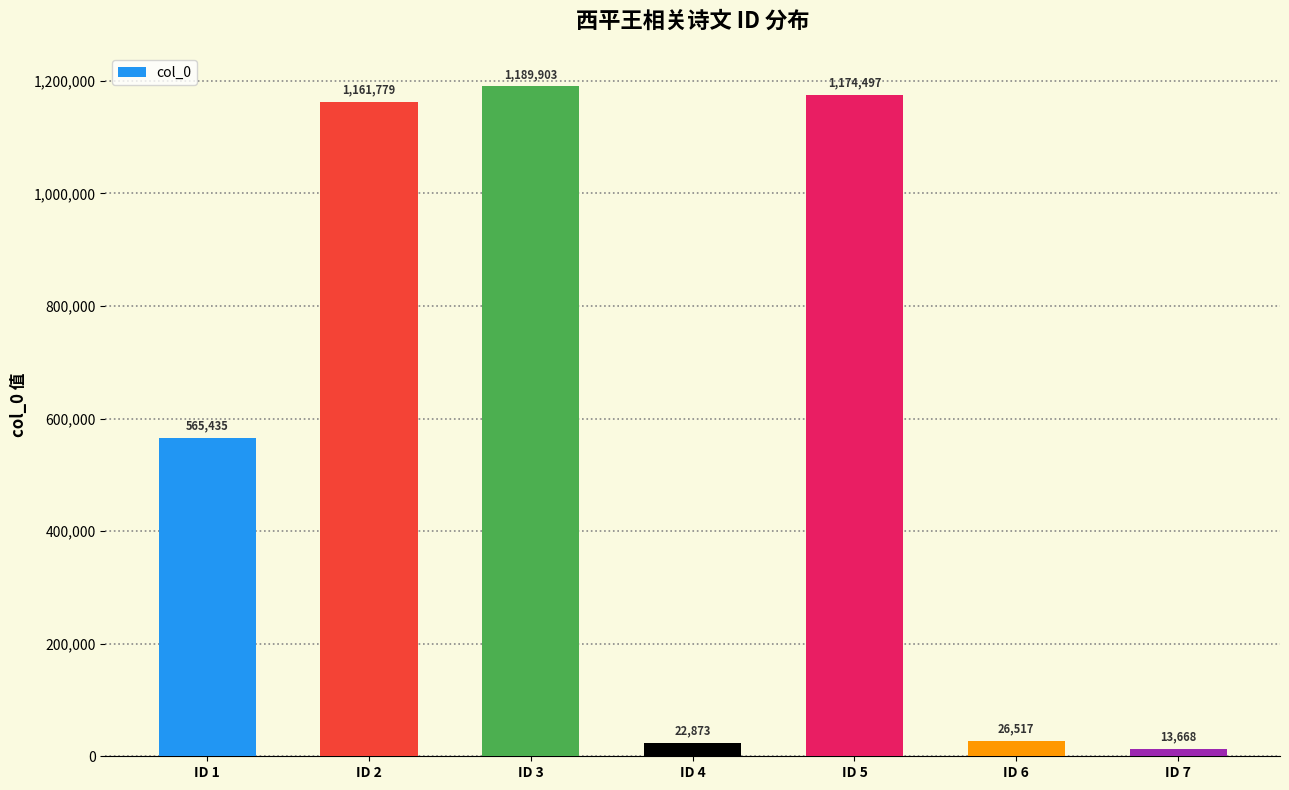

How many bars are there in total?

7